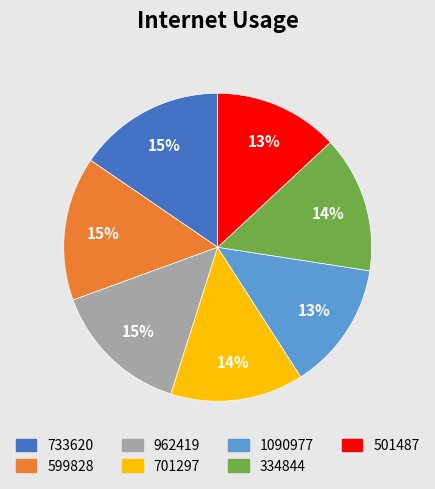

Does 334844 represent more than half of the total?

No